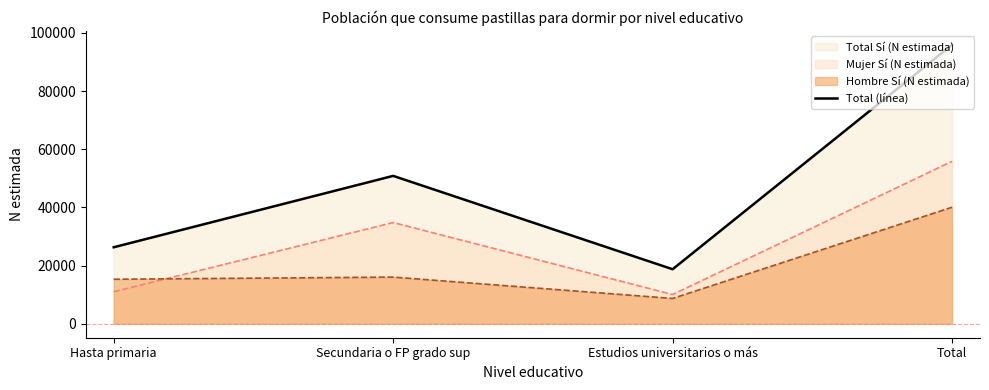

At which label does the data first exceed 50858?

Total